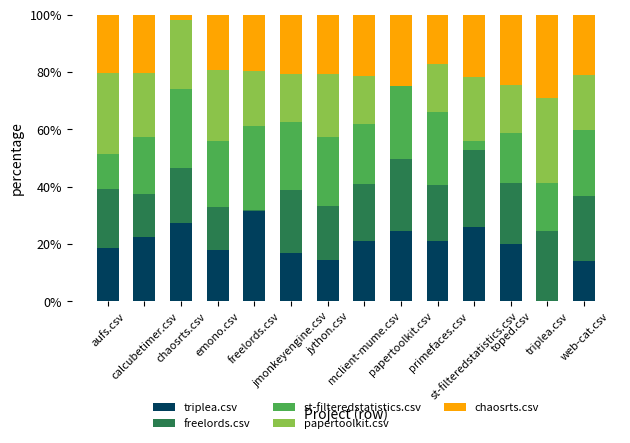

Which series changed the most between aufs.csv and mclient-mume.csv?

papertoolkit.csv